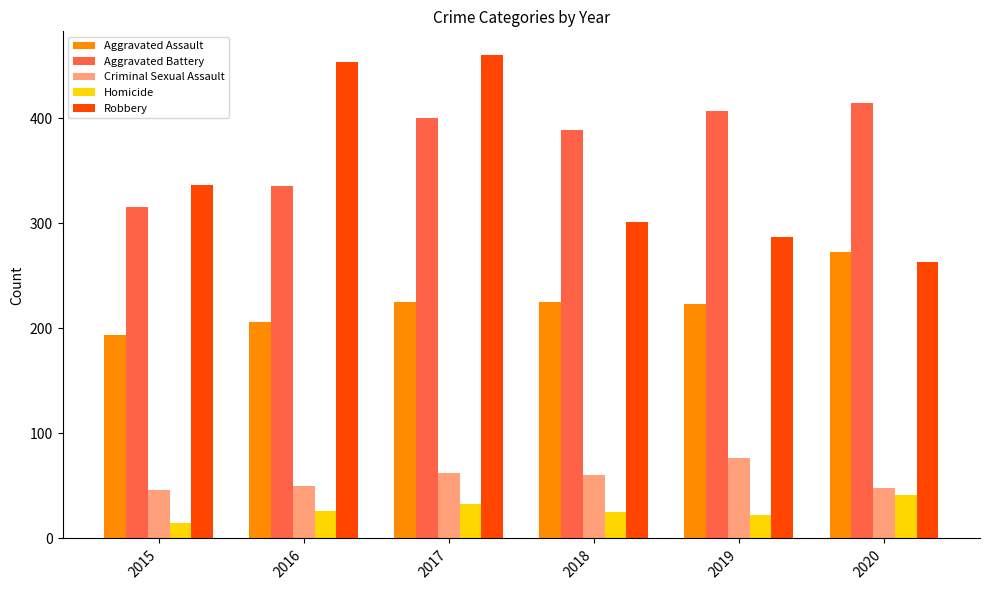

What is the difference between the maximum and minimum values in the Aggravated Battery series?

99